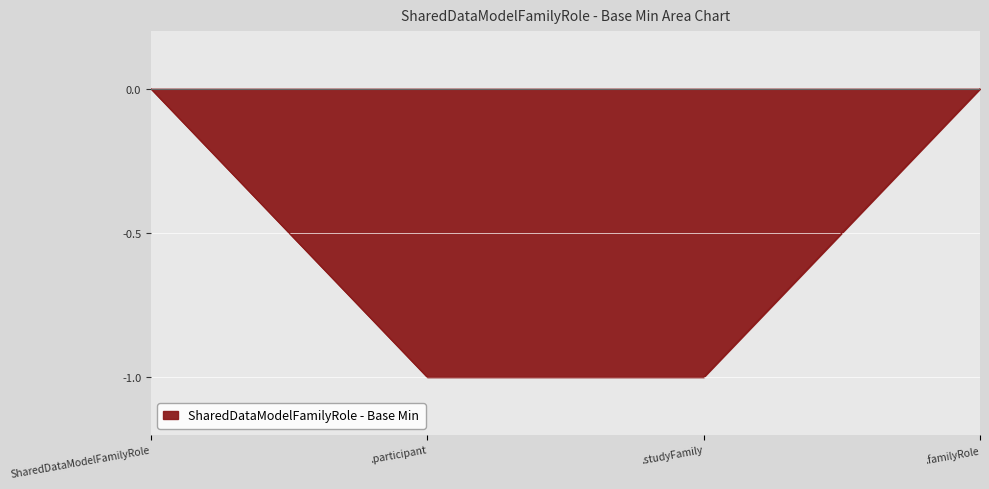

The value at .participant is -1. True or false?

True